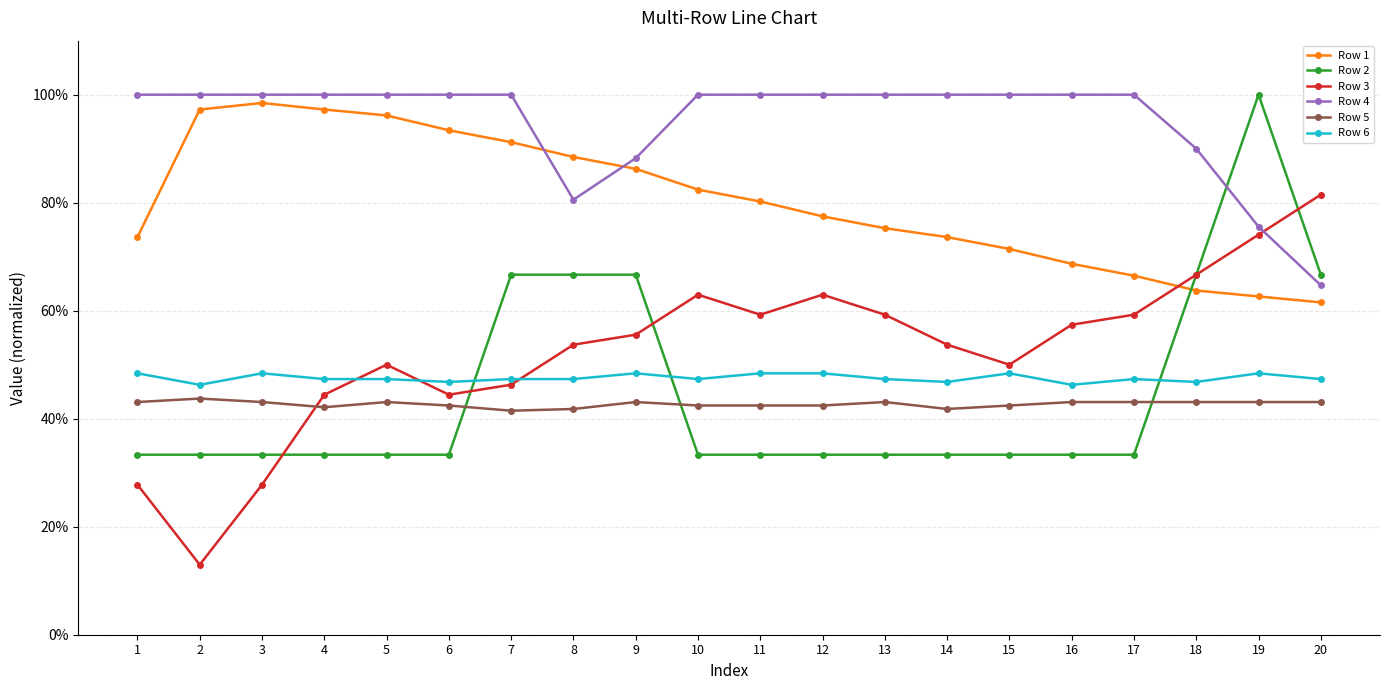

Is this an area chart (filled region under the line)?

No